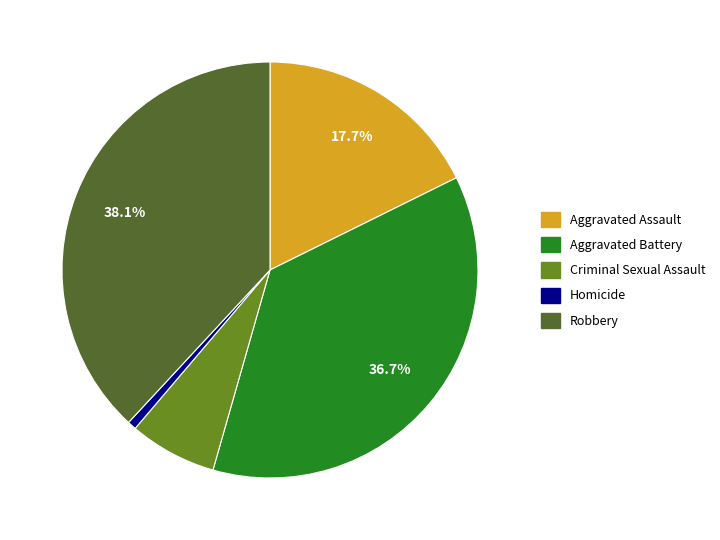

Is there any slice that represents more than half of the pie?

No